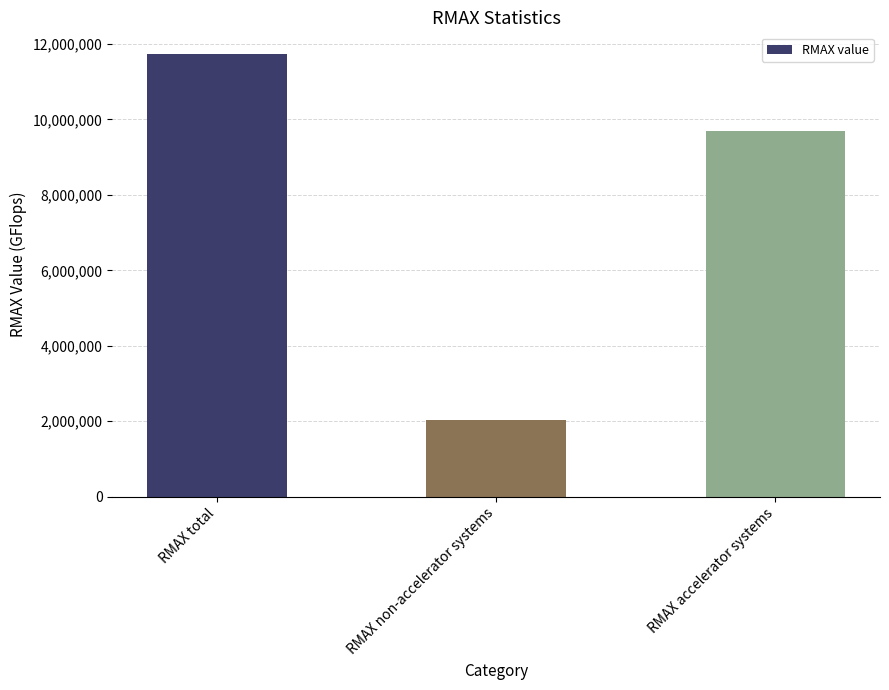

The value at RMAX accelerator systems is 3664853.6. True or false?

False